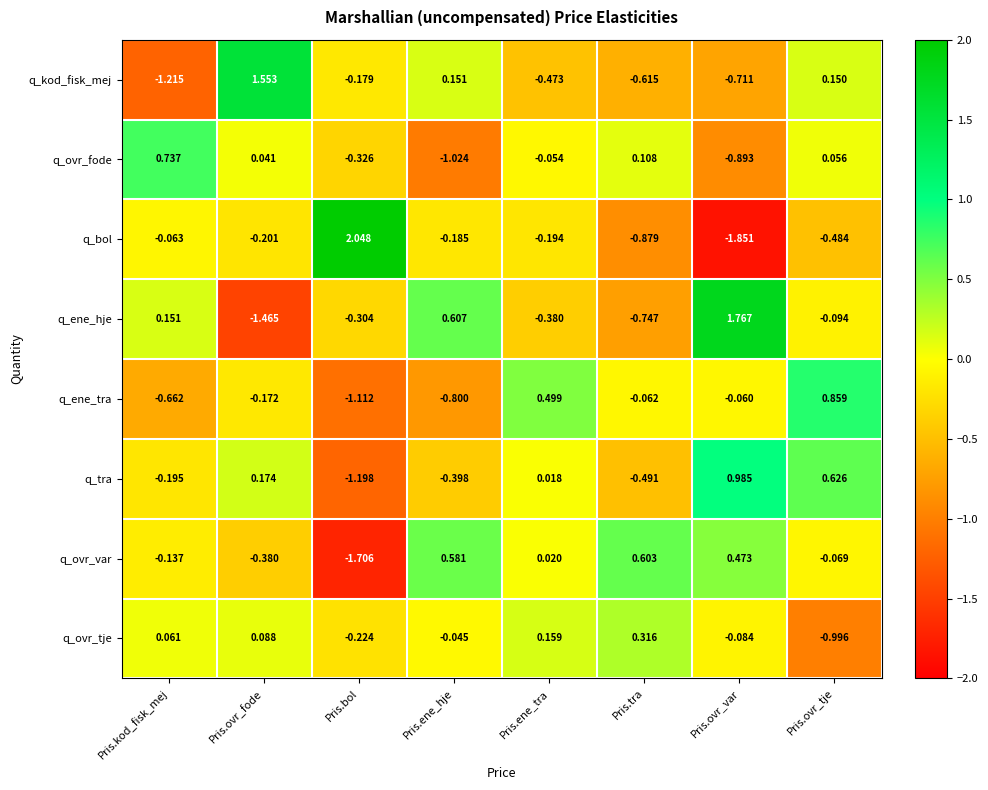

At which category does the chart reach its minimum across all series?

Pris.ovr_var